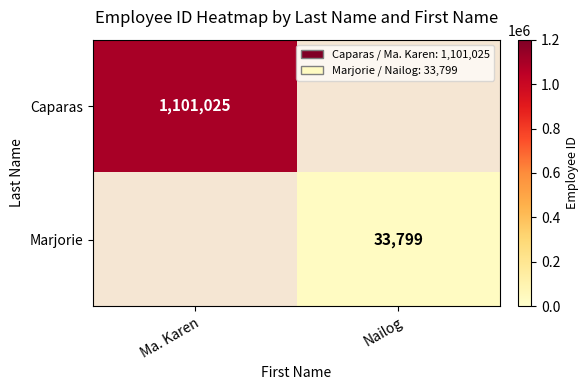

Is the value of Caparas at Ma. Karen greater than the value of Marjorie at Nailog?

Yes